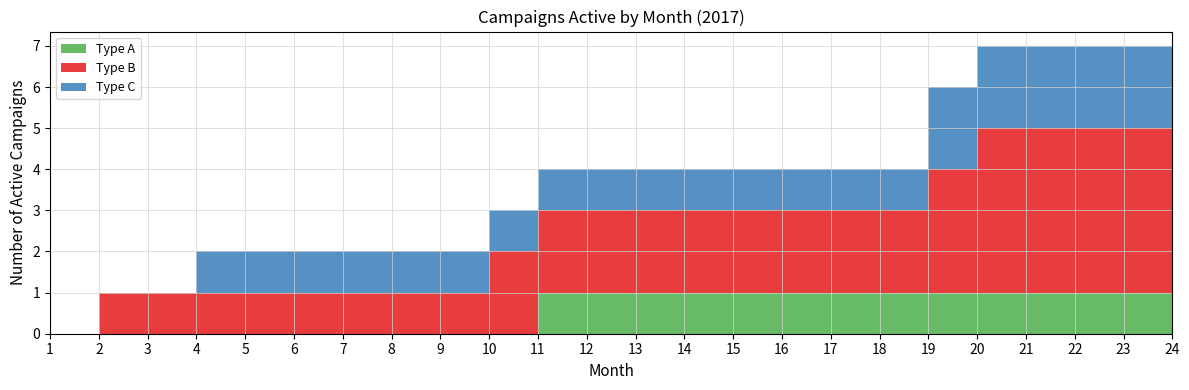

Reading left to right, list all the values displayed in this chart.

Type A: 0	0	0	0	0	0	0	0	0	0	0	1	1	1	1	1	1	1	1	1	1	1	1	1
Type B: 0	0	1	1	1	1	1	1	1	1	2	2	2	2	2	2	2	2	2	3	4	4	4	4
Type C: 0	0	0	0	1	1	1	1	1	1	1	1	1	1	1	1	1	1	1	2	2	2	2	2